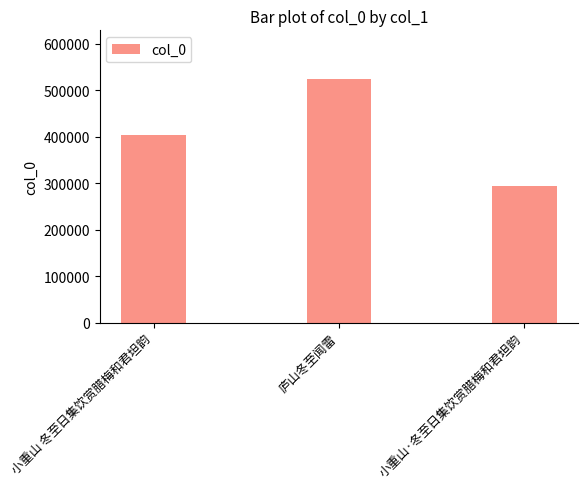

Read the value at 庐山冬至闻雷, to the nearest 10.

523720